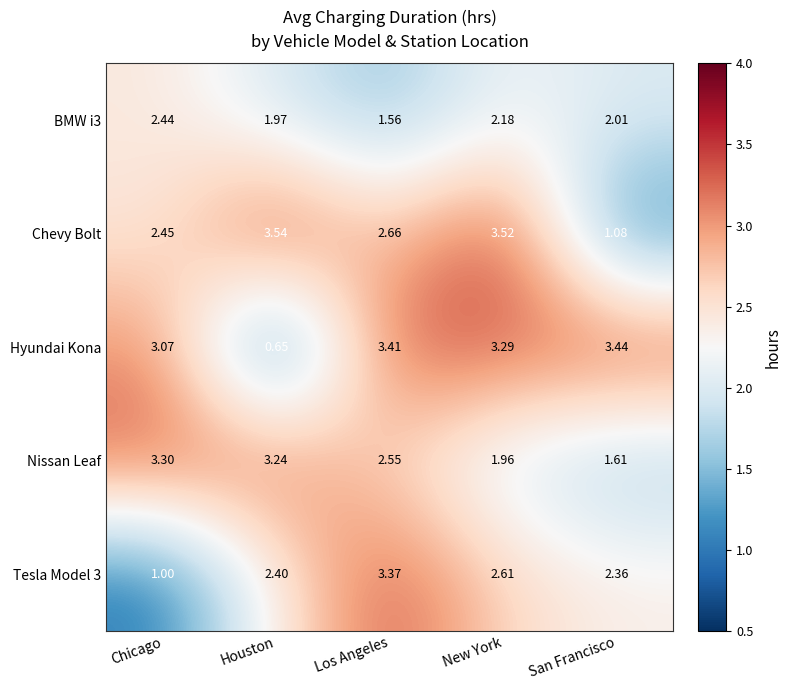

List the series in order of their peak value, highest first.

Chevy Bolt, Hyundai Kona, Tesla Model 3, Nissan Leaf, BMW i3